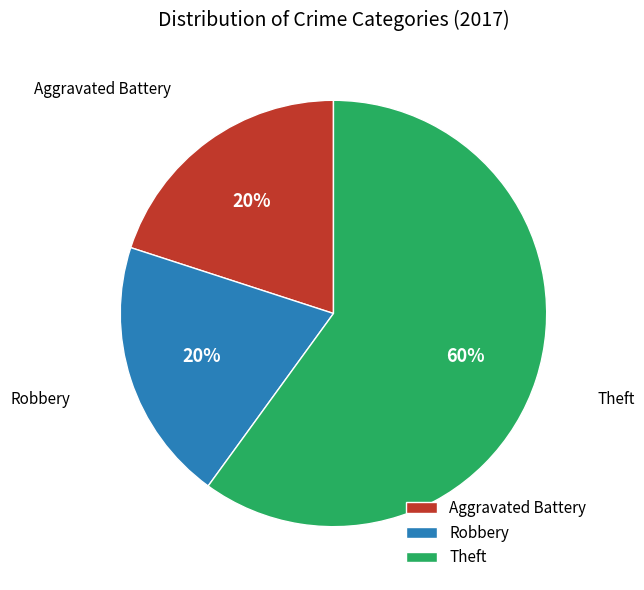

Do Theft and Robbery together represent more than half of the pie?

Yes